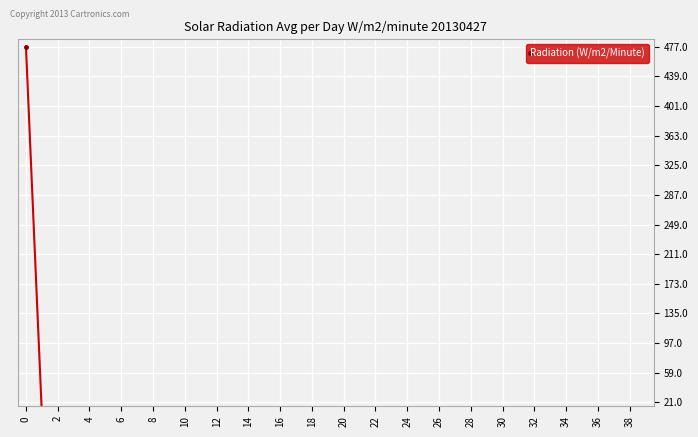

What is the difference between the maximum and second lowest values?

474.8